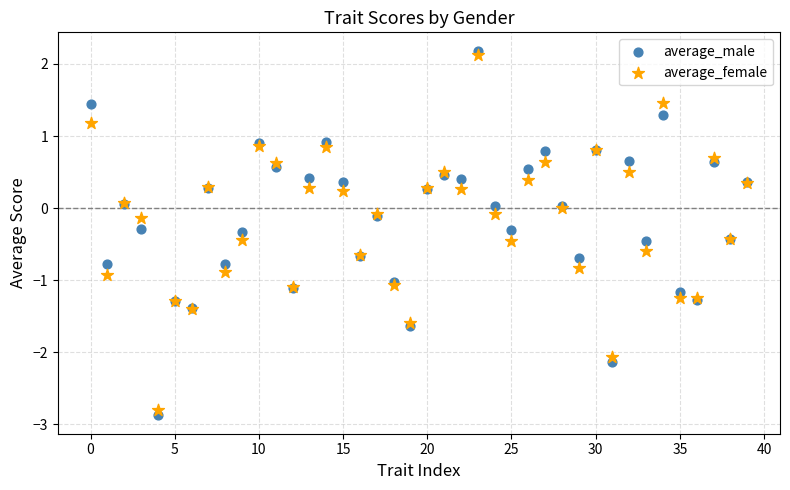

Which series has the largest Y range (max minus min)?

average_male